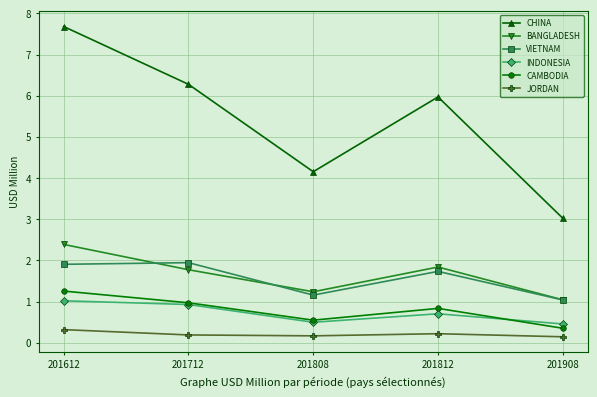

In CHINA, how many points are lower than both neighbors (excluding endpoints)?

1